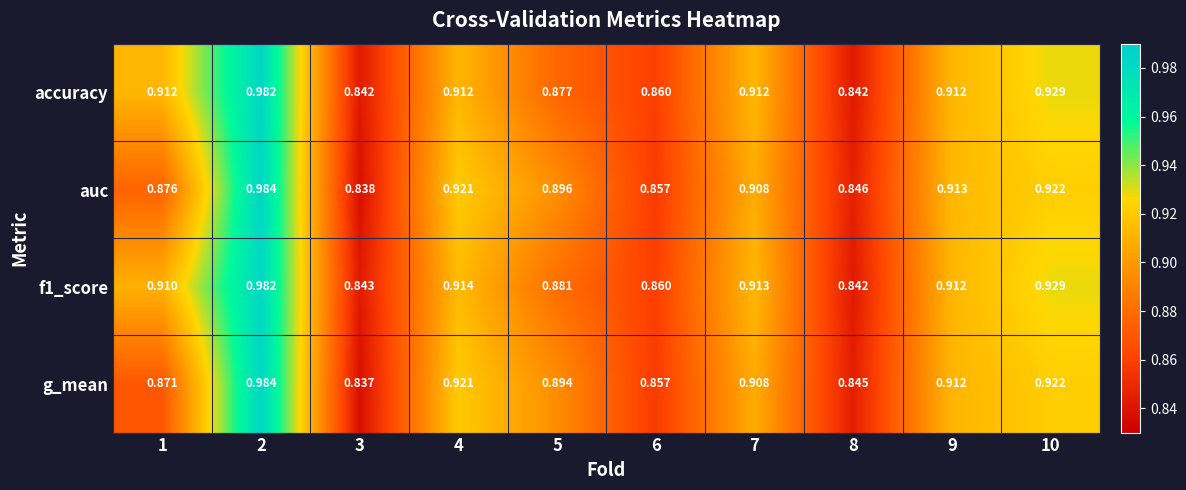

How many series are shown in this chart?

4